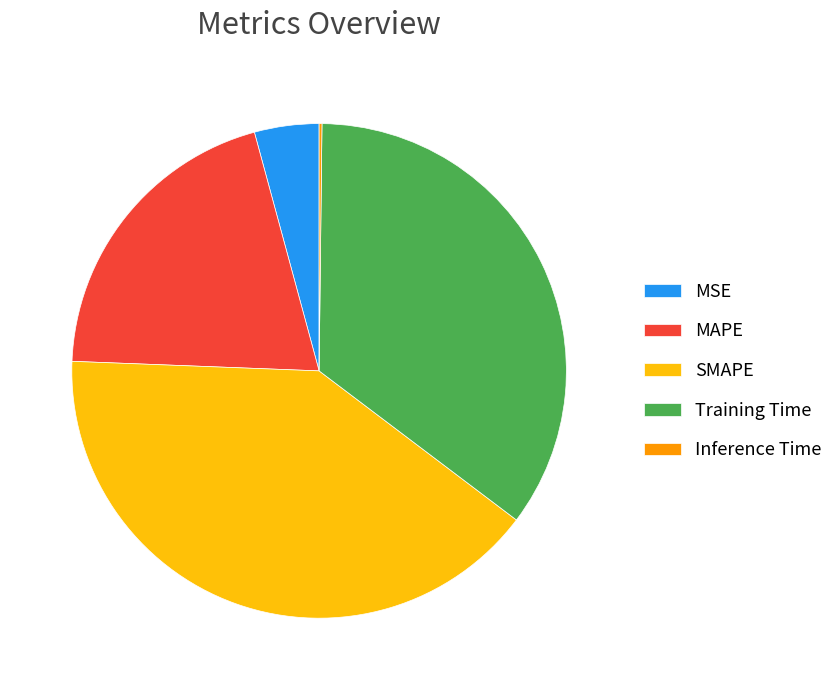

True or false: SMAPE accounts for 40% of the total.

True